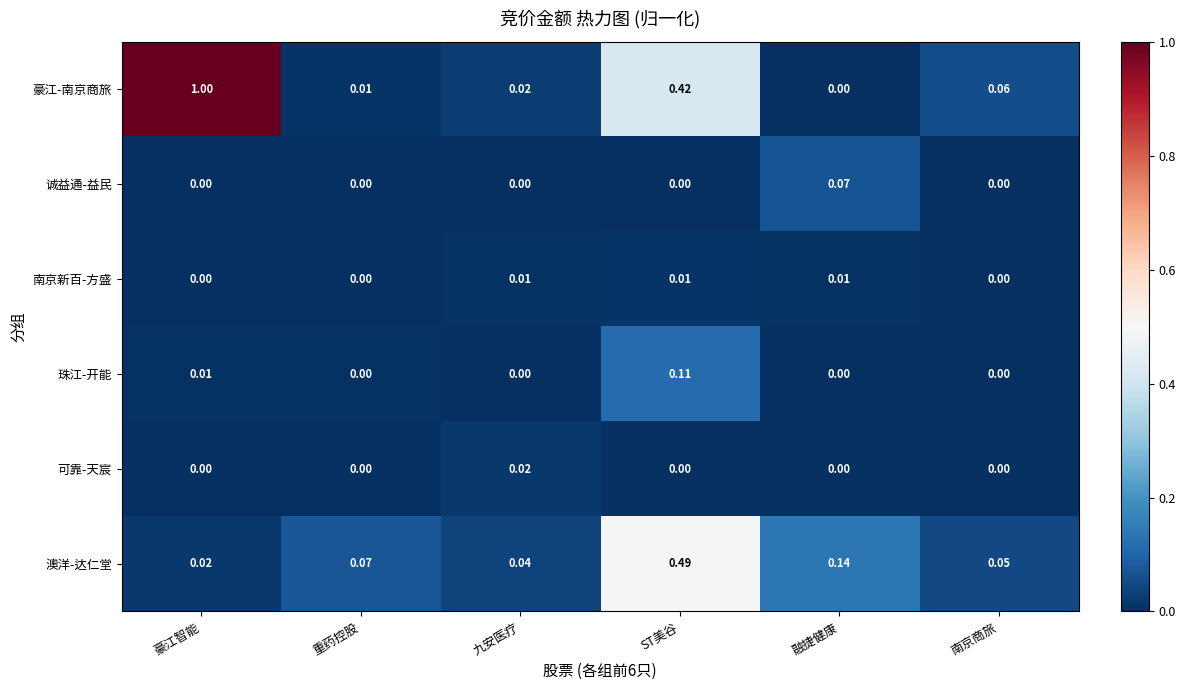

Which series has the largest total across all categories?

豪江-南京商旅